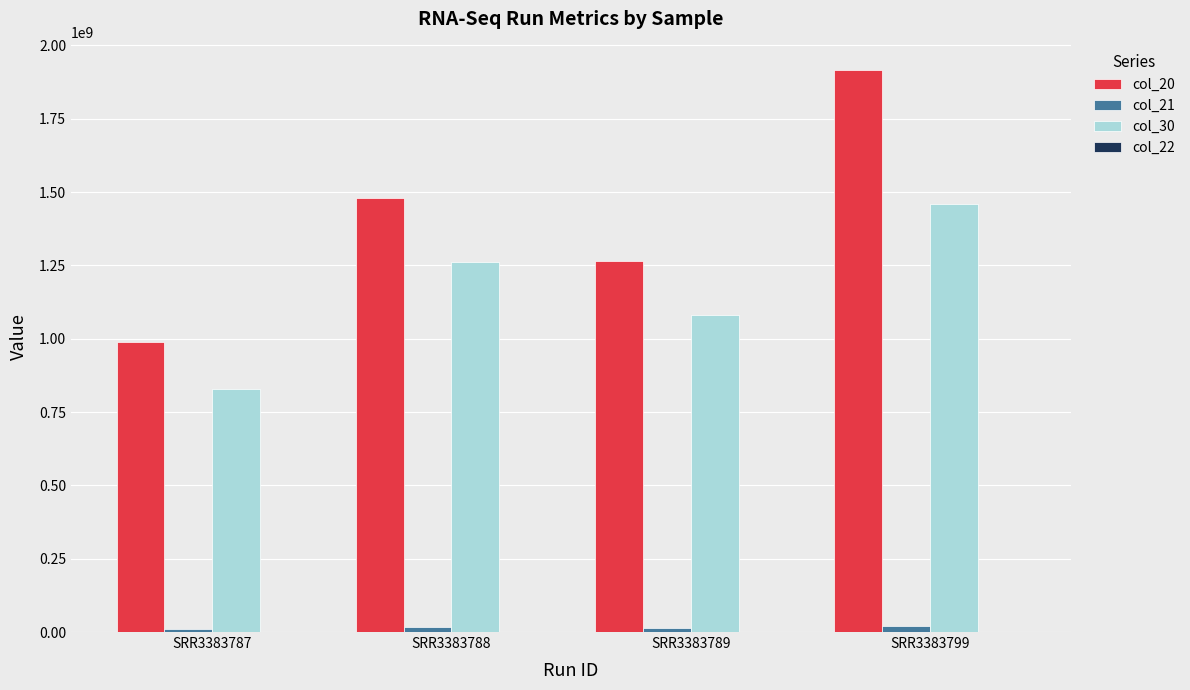

Are the bars grouped side by side (vs. stacked)?

Yes